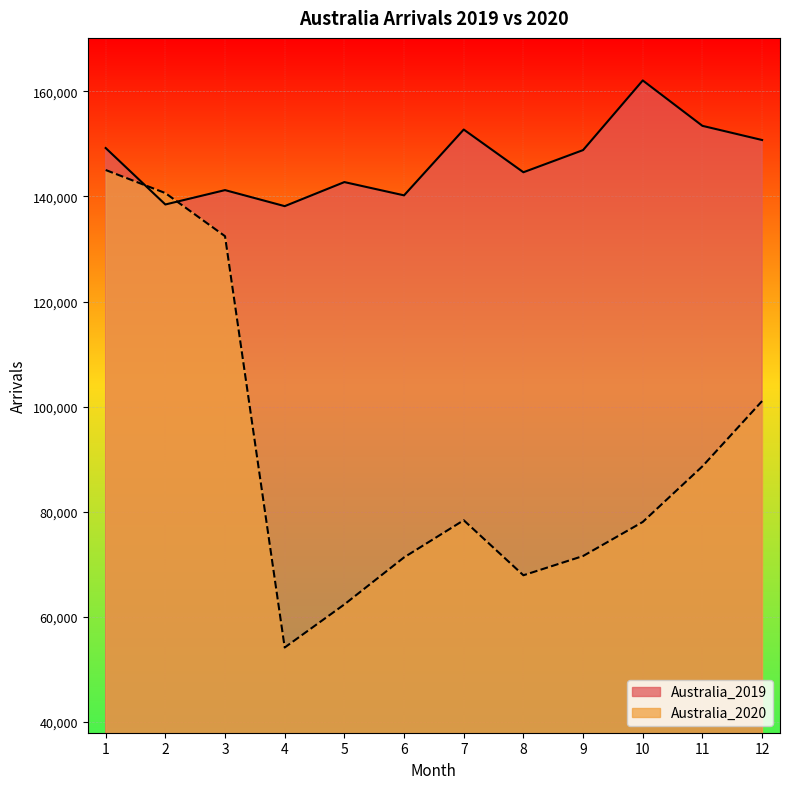

Rank the series by their maximum value, from lowest to highest.

Australia_2020, Australia_2019